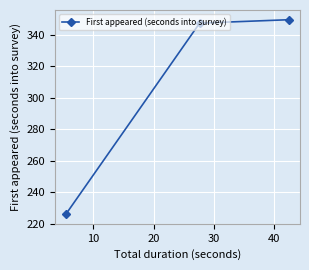

Reading left to right, what are all the values shown in this chart?

226.0	347.3	349.5